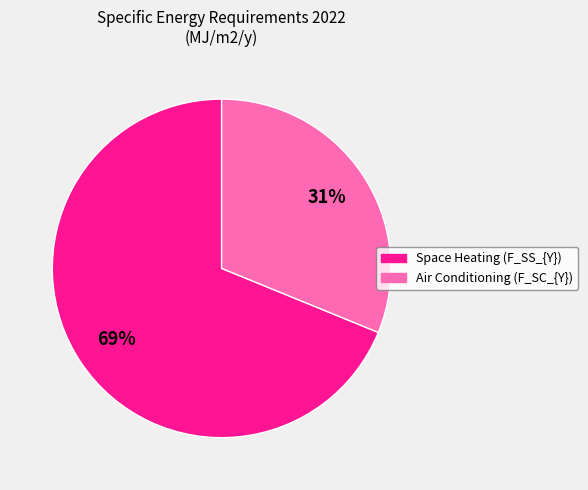

Is there any slice that represents more than half of the pie?

Yes